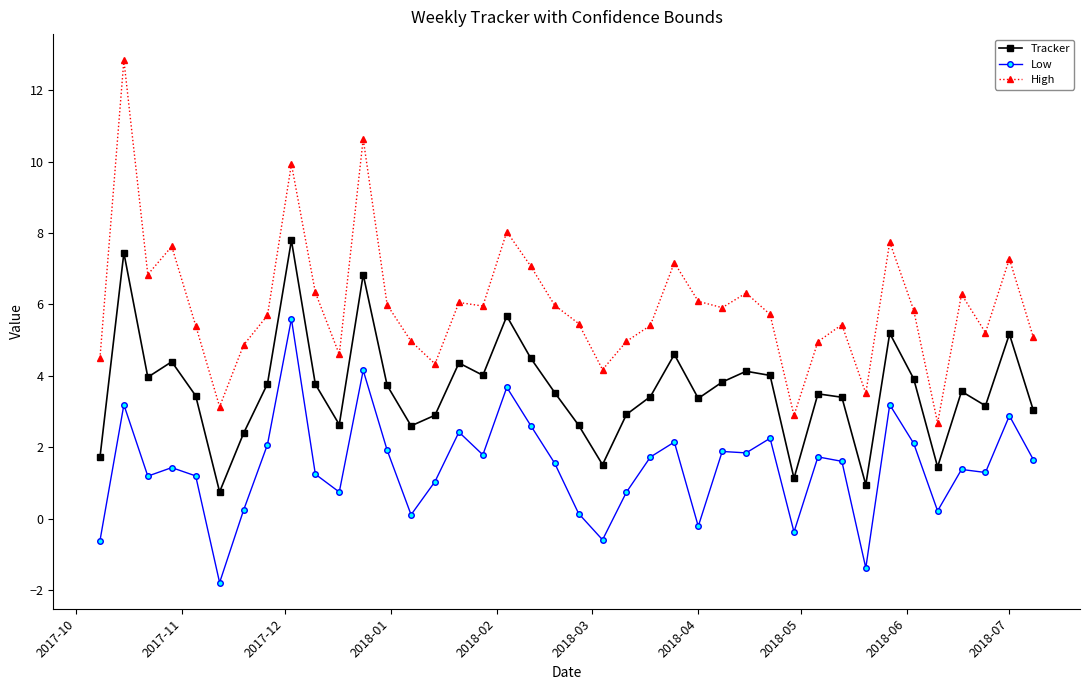

Which series has the widest spread of values?

High